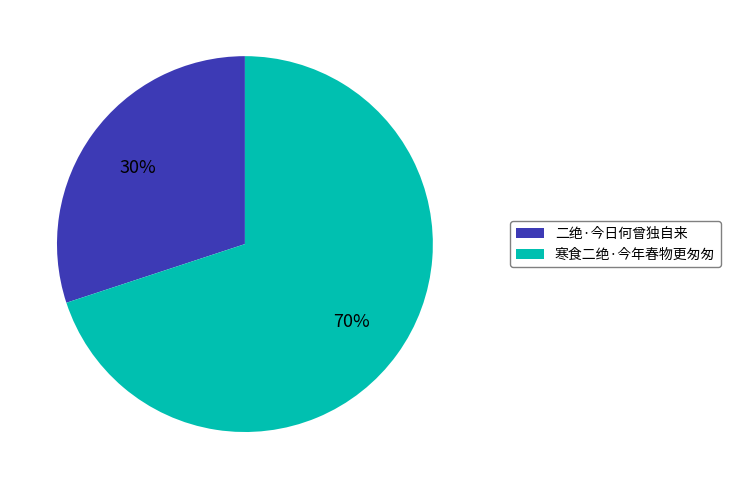

What is the ratio of the value at 寒食二绝·今年春物更匆匆 to the value at 二绝·今日何曾独自来?

2.3